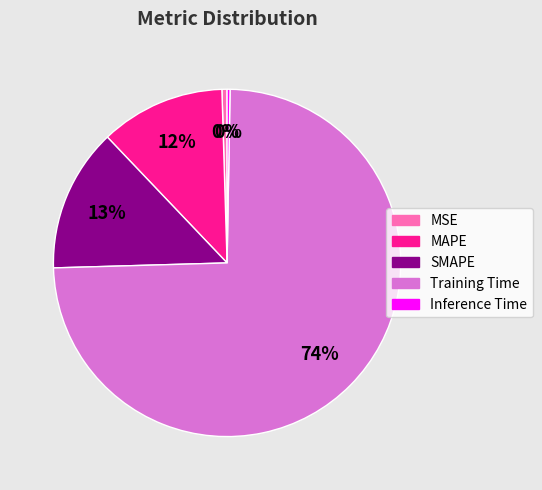

Combined, do SMAPE and Training Time account for over 50%?

Yes